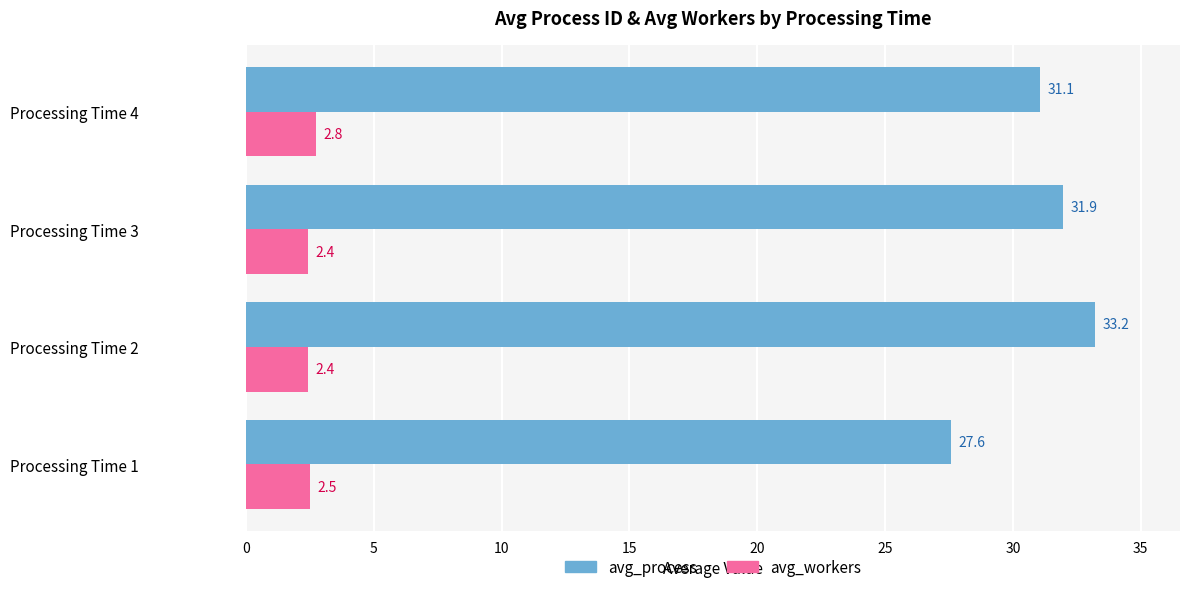

What is the sum of all avg_workers values?

10.1